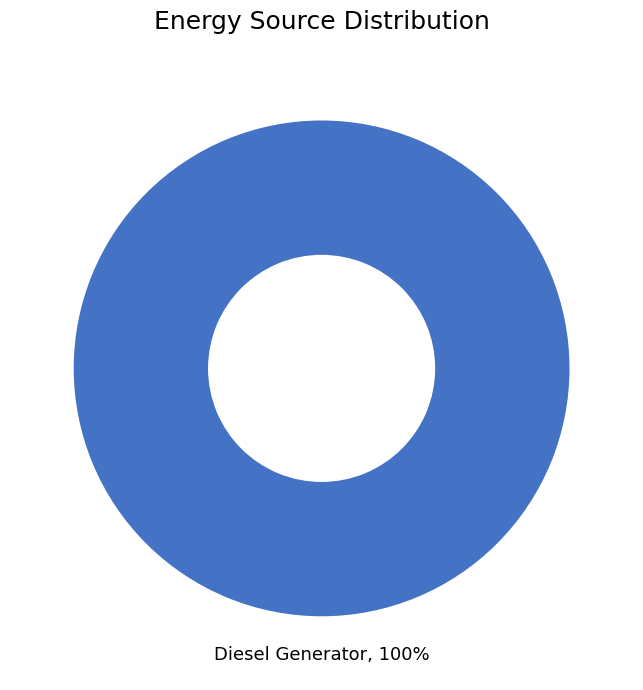

Is it true that Diesel Generator is 100% of the pie?

True